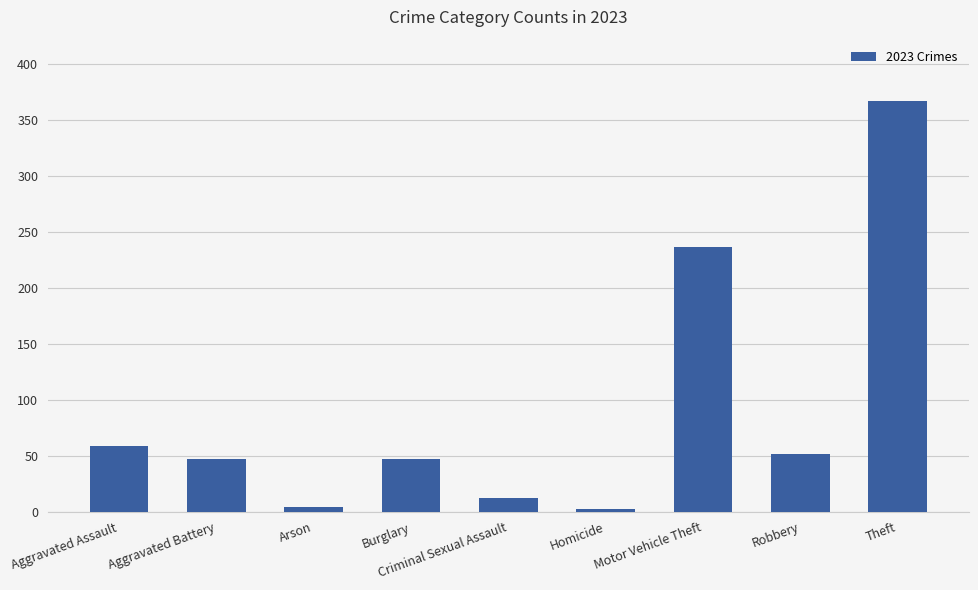

What is the value of the 9th bar from the left?

367